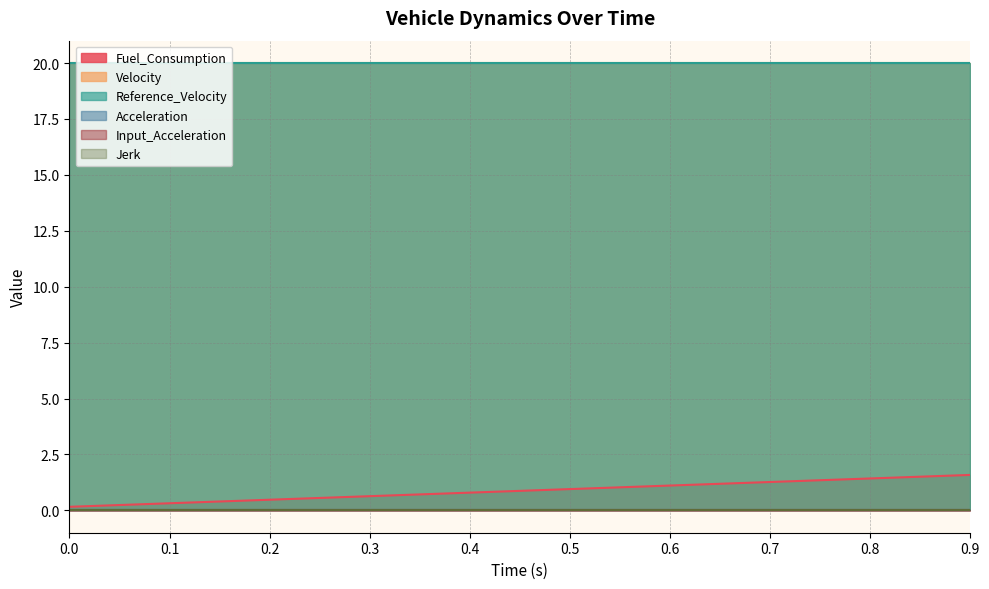

How many distinct data groups are displayed?

6